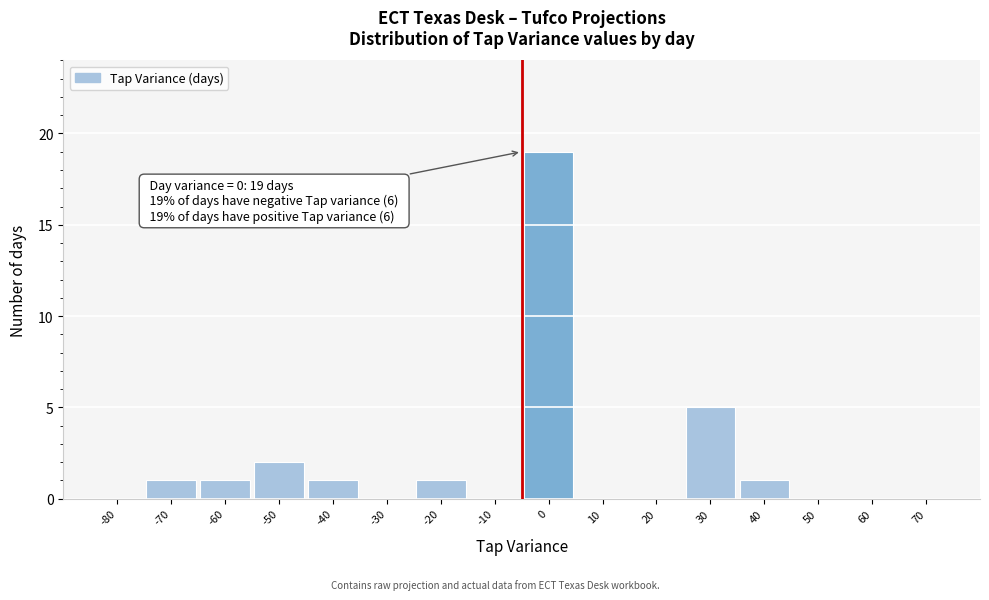

Reading left to right, what are all the values shown in this chart?

-80=0	-70=1	-60=1	-50=2	-40=1	-30=0	-20=1	-10=0	0=19	10=0	20=0	30=5	40=1	50=0	60=0	70=0